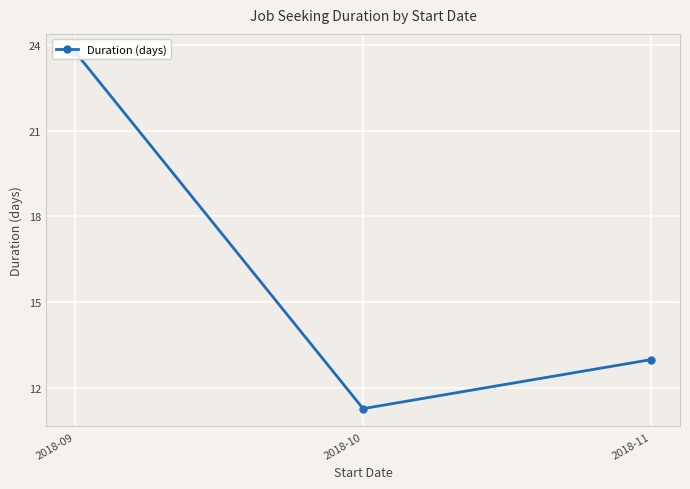

Which category has the lowest value across all series?

2018-10